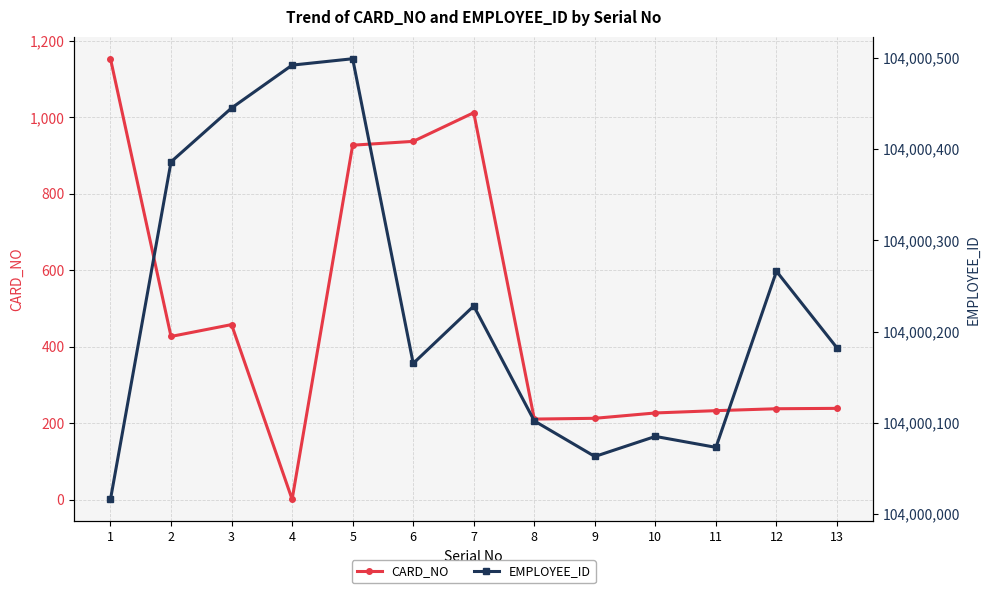

In CARD_NO, how many points are higher than both neighbors (excluding endpoints)?

2